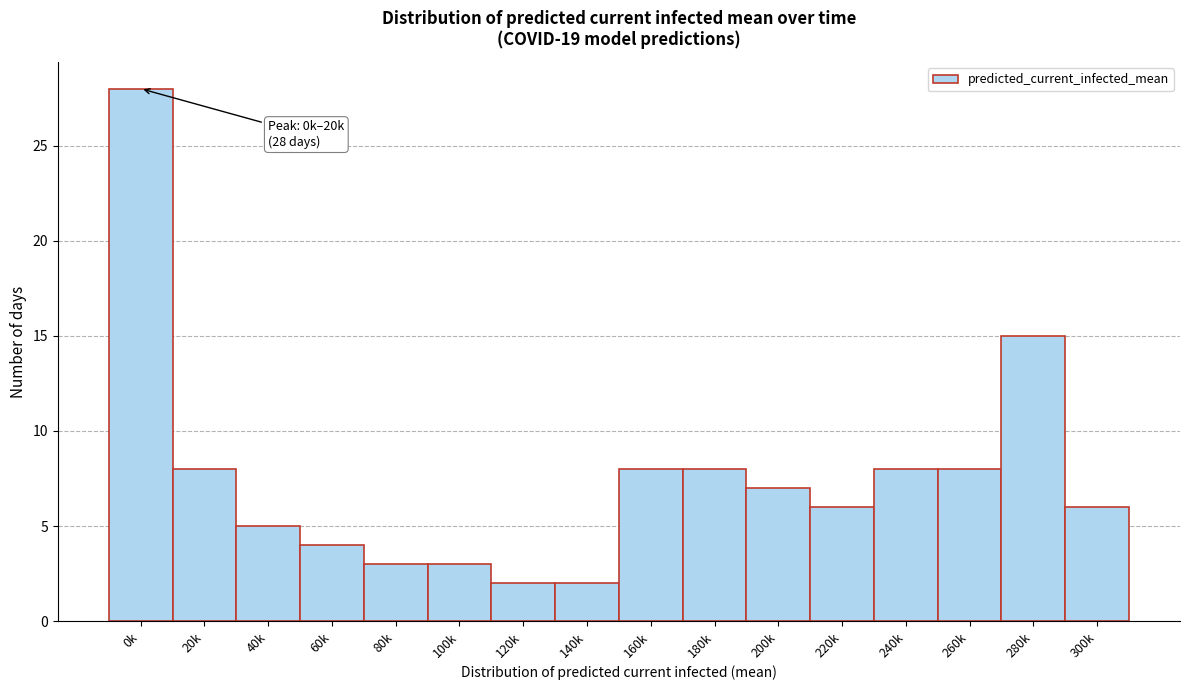

Reading left to right, transcribe all the data shown in this chart.

28	8	5	4	3	3	2	2	8	8	7	6	8	8	15	6